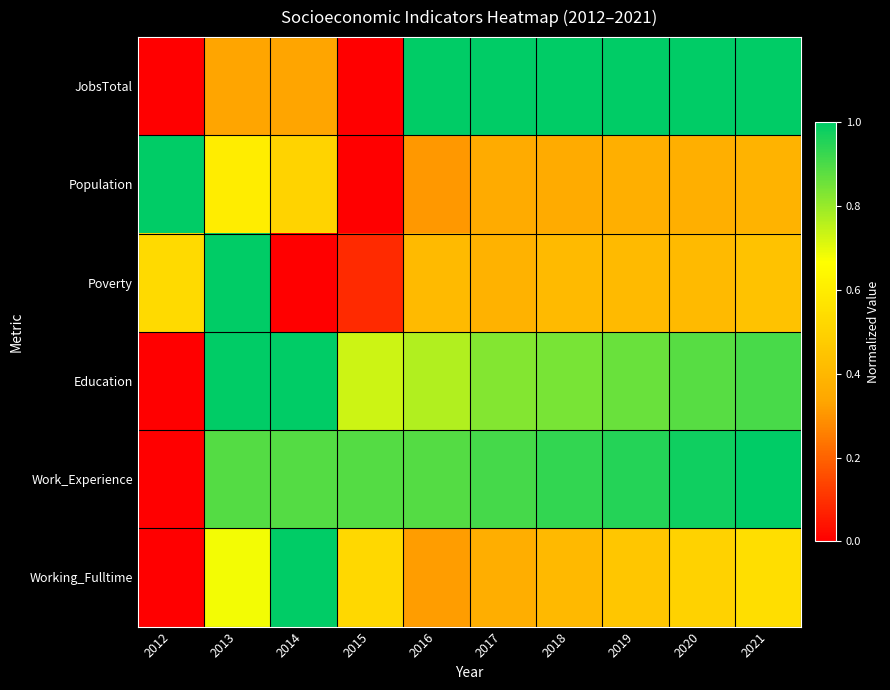

Reading left to right, list all the values displayed in this chart.

JobsTotal: 2012=0.0	2013=0.3	2014=0.3	2015=0.0	2016=1.0	2017=1.0	2018=1.0	2019=1.0	2020=1.0	2021=1.0
Population: 2012=1.0	2013=0.6	2014=0.5	2015=0.0	2016=0.3	2017=0.4	2018=0.4	2019=0.4	2020=0.4	2021=0.4
Poverty: 2012=0.5	2013=1.0	2014=0.0	2015=0.1	2016=0.4	2017=0.4	2018=0.4	2019=0.4	2020=0.4	2021=0.4
Education: 2012=0.0	2013=1.0	2014=1.0	2015=0.7	2016=0.8	2017=0.8	2018=0.8	2019=0.9	2020=0.9	2021=0.9
Work_Experience: 2012=0.0	2013=0.9	2014=0.9	2015=0.9	2016=0.9	2017=0.9	2018=0.9	2019=0.9	2020=1.0	2021=1.0
Working_Fulltime: 2012=0.0	2013=0.7	2014=1.0	2015=0.5	2016=0.3	2017=0.4	2018=0.4	2019=0.5	2020=0.5	2021=0.5